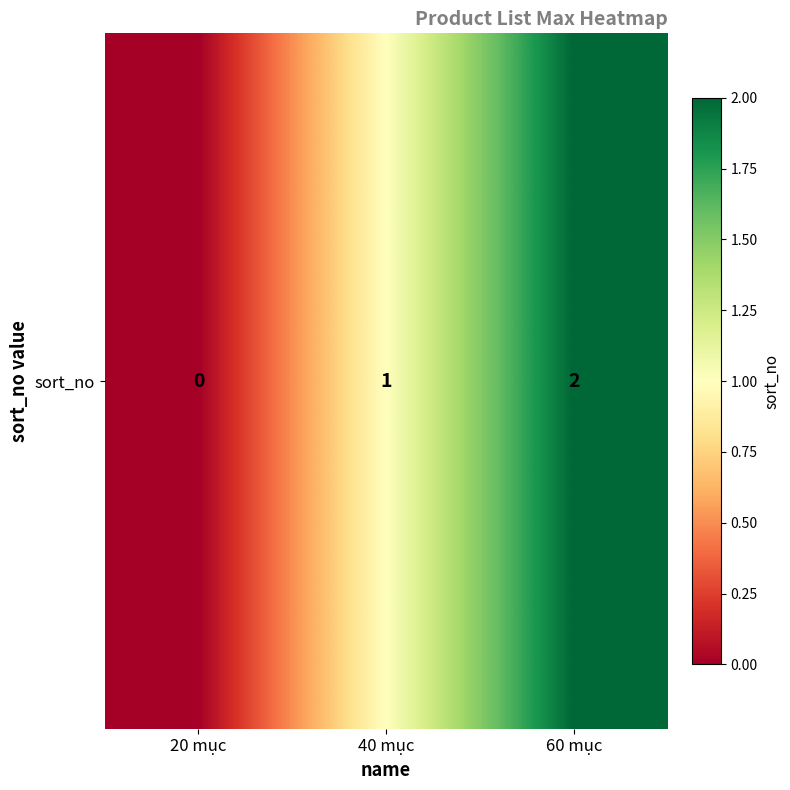

Reading right to left, transcribe all the data shown in this chart.

2	1	0